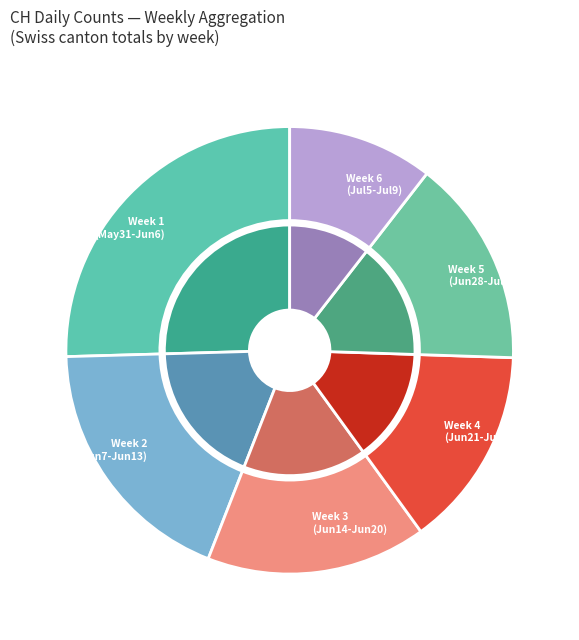

Do 2020-06-15 and 2020-06-10 together represent more than half of the pie?

No